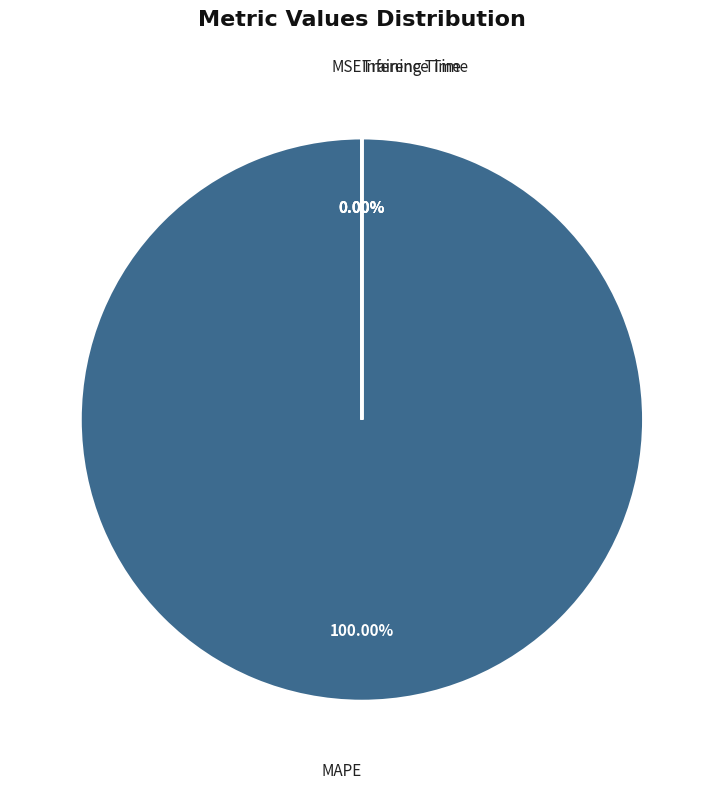

What is the majority slice?

MAPE